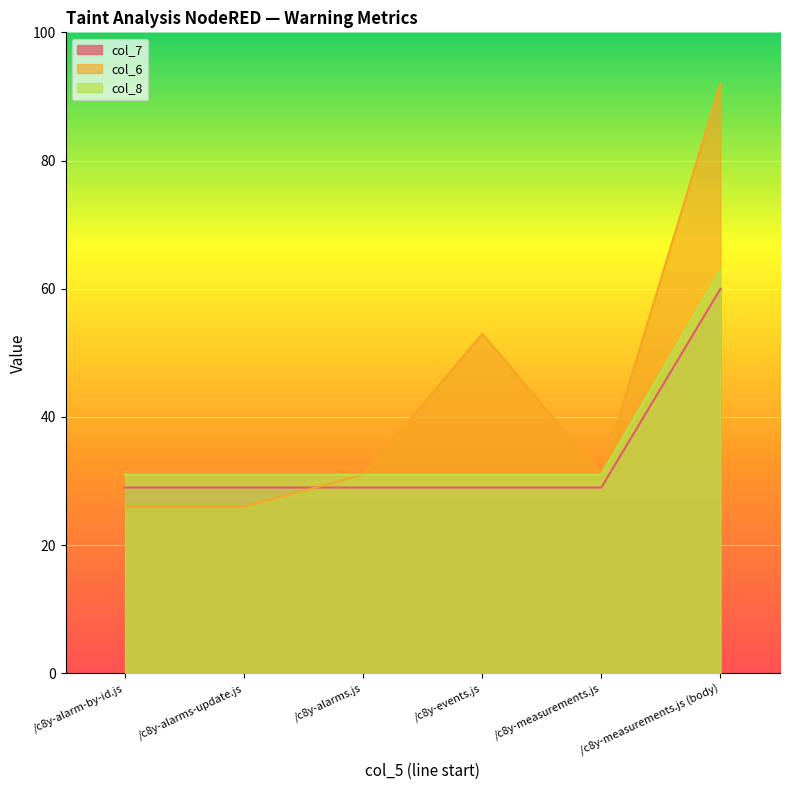

How many lines are shown in the chart?

3